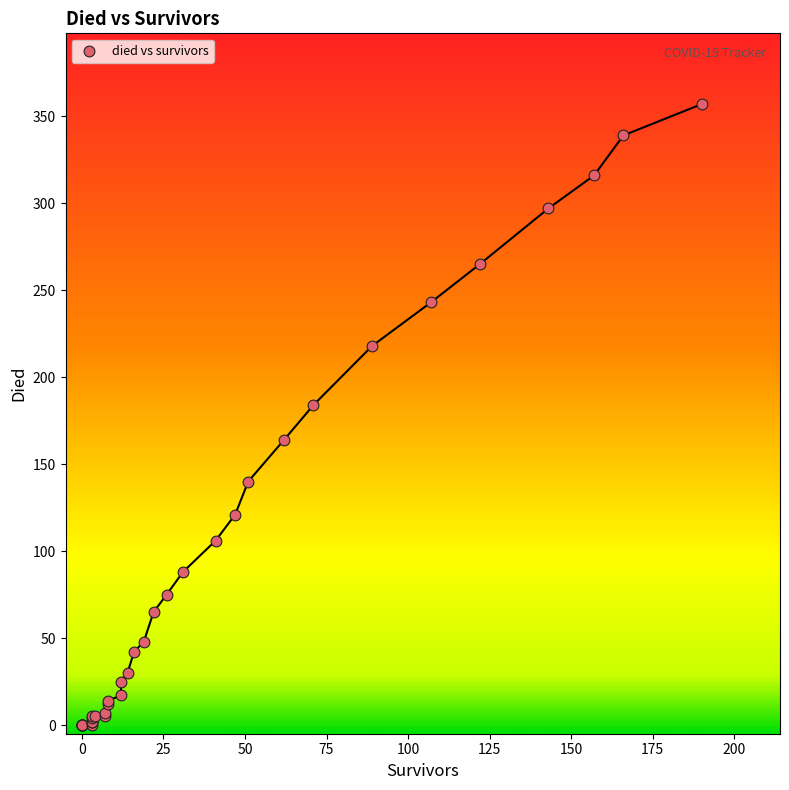

What Y value in the scatter plot is closest to 178?

184